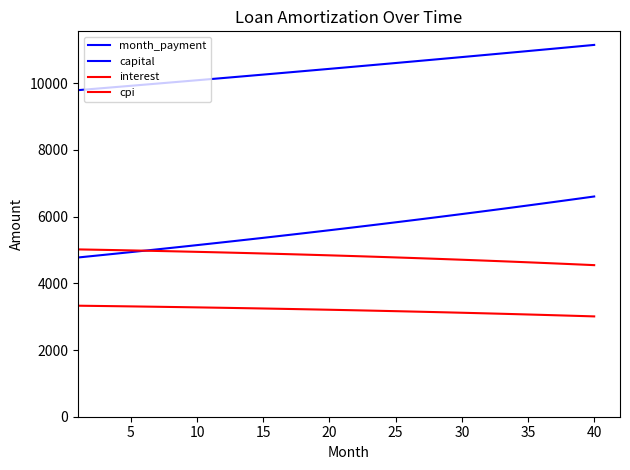

How many lines are shown in the chart?

4